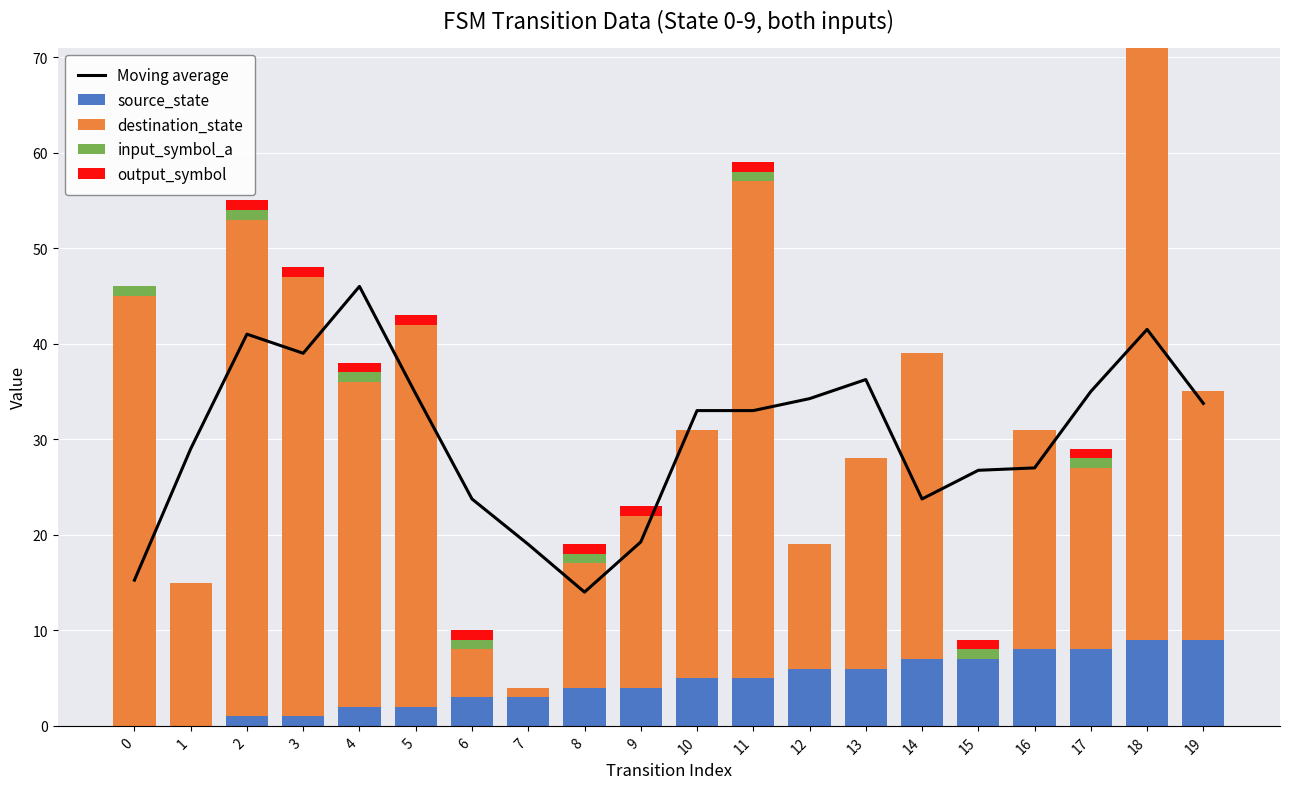

At which category is the sum across all series the highest?

18